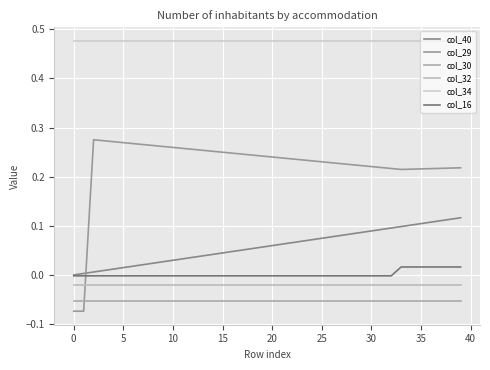

Which series has the largest total across all categories?

col_34